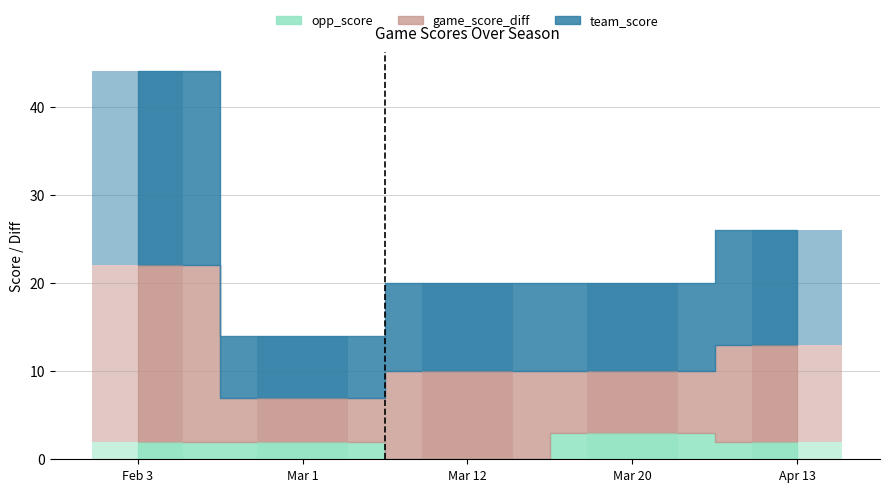

What is the label of the 2nd bar from the right?

Mar 20